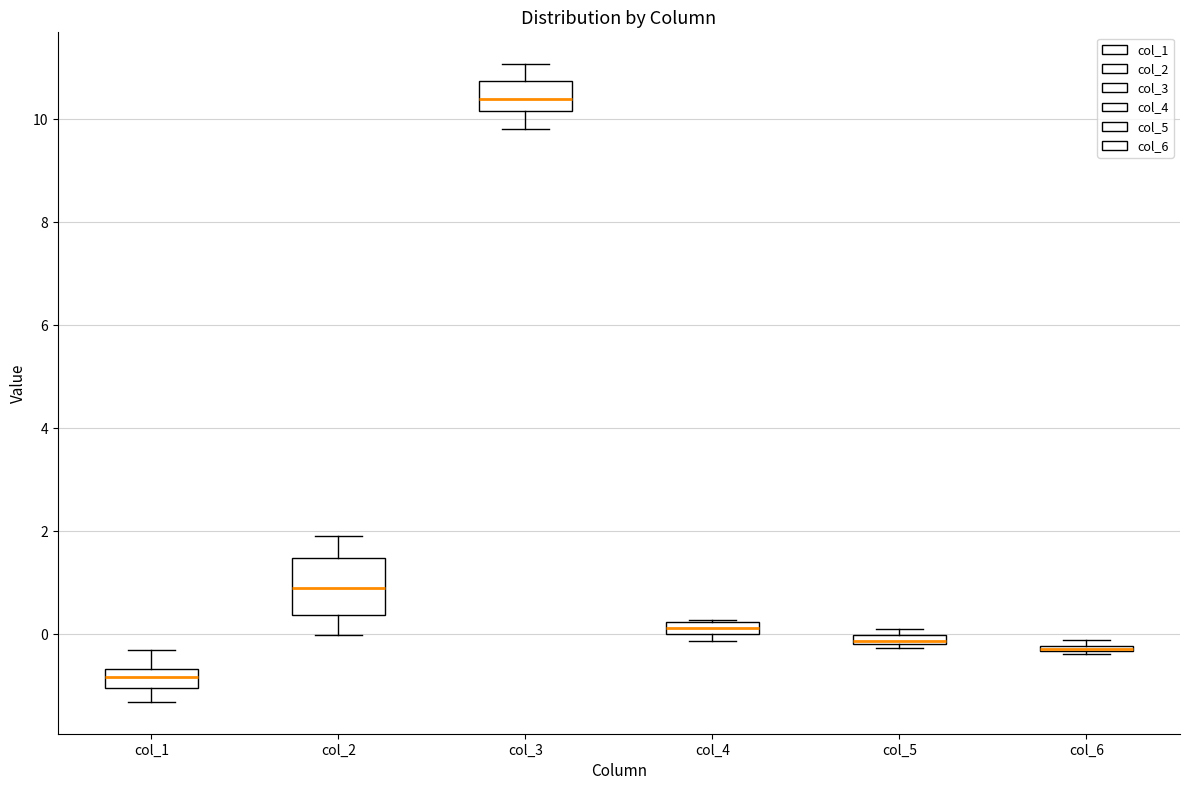

Where is the upper edge of the box for col_5 on the y-axis? The values are not printed on the chart, so give them approximately, as read against the axis.

0.0